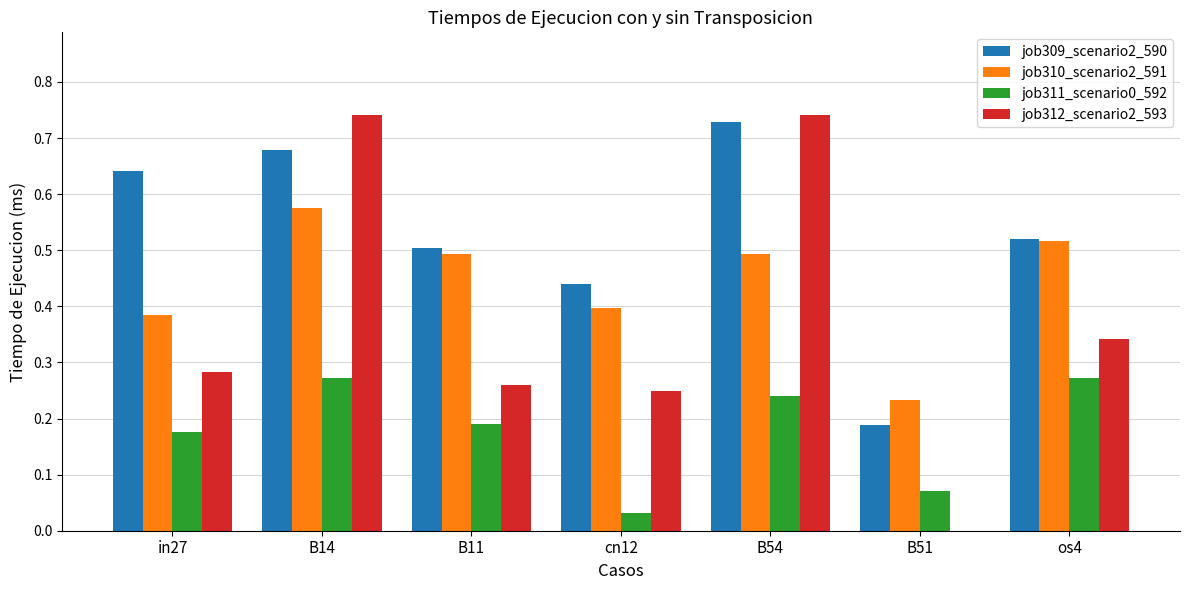

How many distinct data groups are displayed?

4